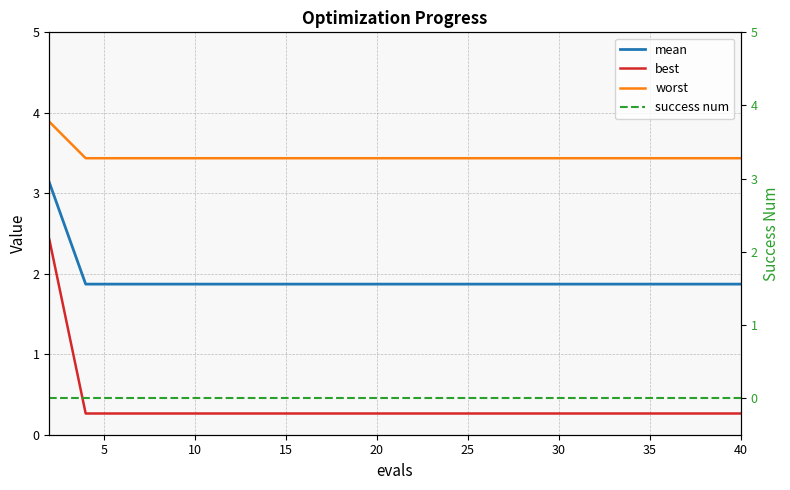

The best series shows 0.3 at 40. True or false?

True